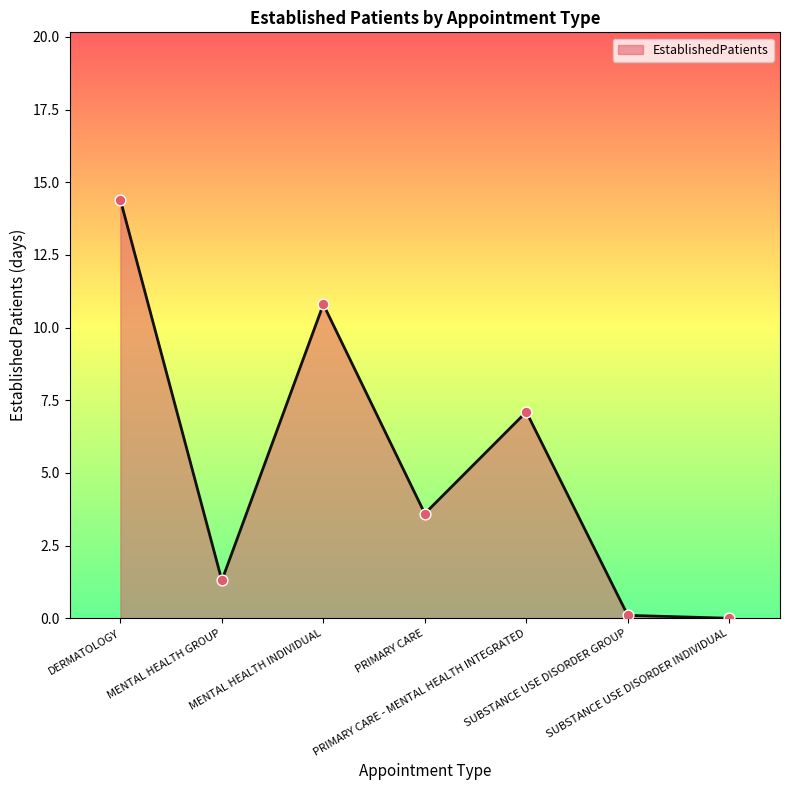

Approximately how many times larger is the value at MENTAL HEALTH GROUP compared to PRIMARY CARE?

0.4